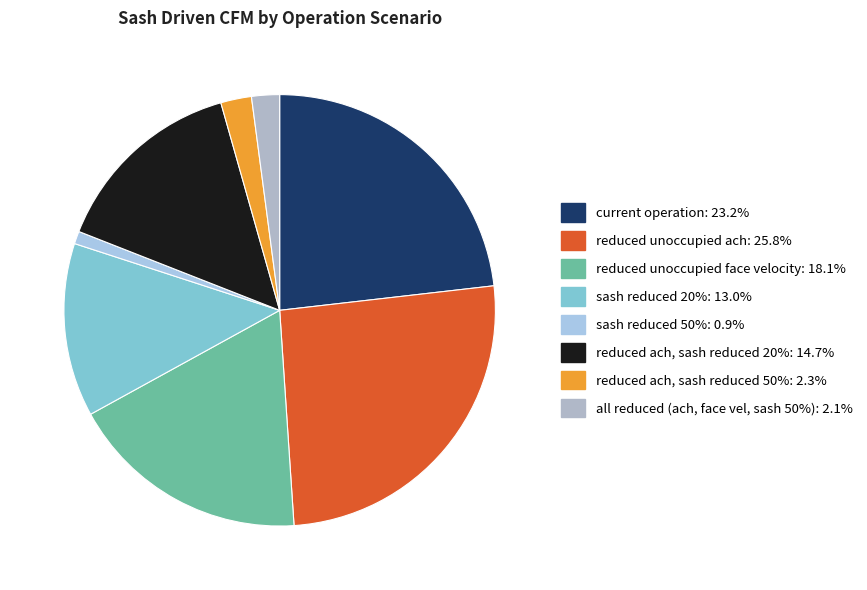

What is the total percentage of reduced ach, sash reduced 20% and sash reduced 50%?

15.6%